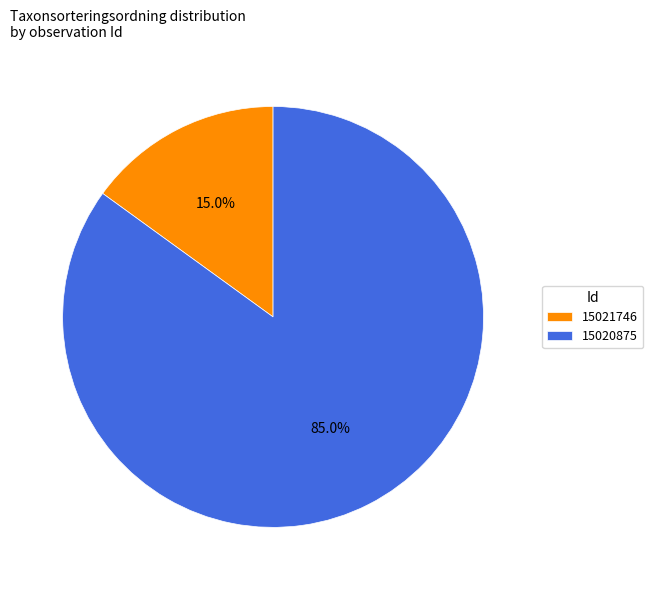

To the nearest percent, what percentage of the pie is 15020875?

85%